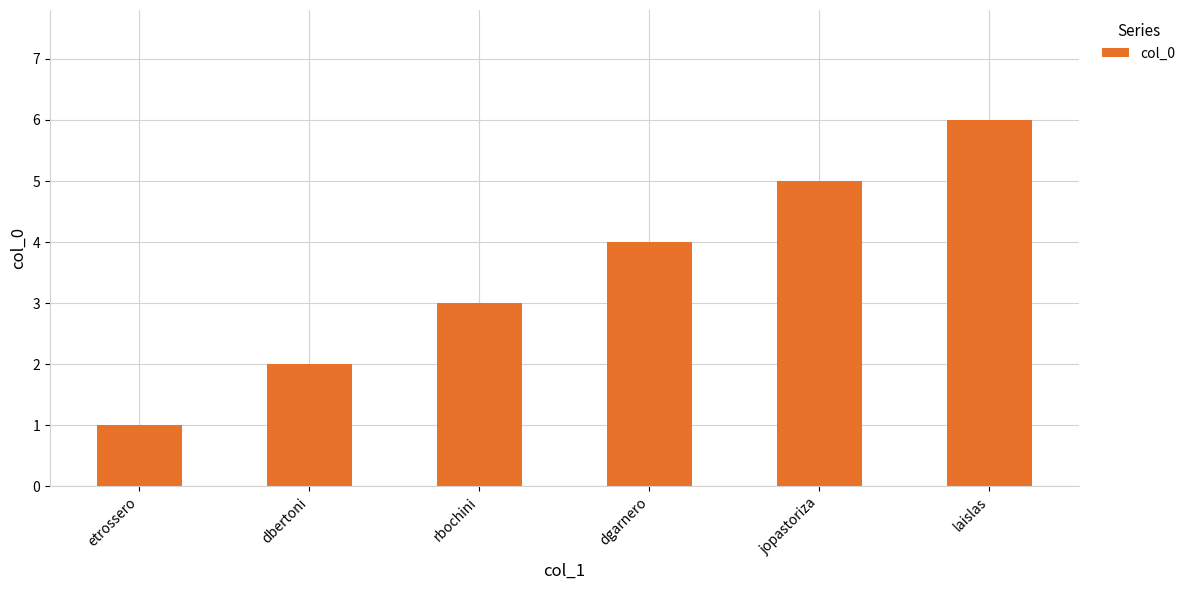

Which has a higher value, dgarnero or rbochini?

dgarnero